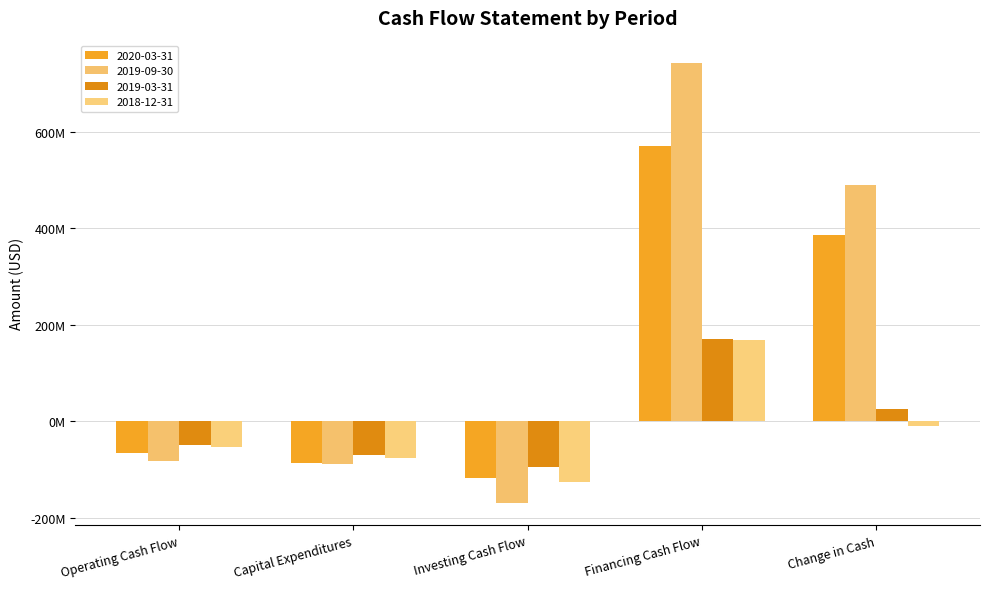

What is the label of the 2nd bar from the right?

Financing Cash Flow